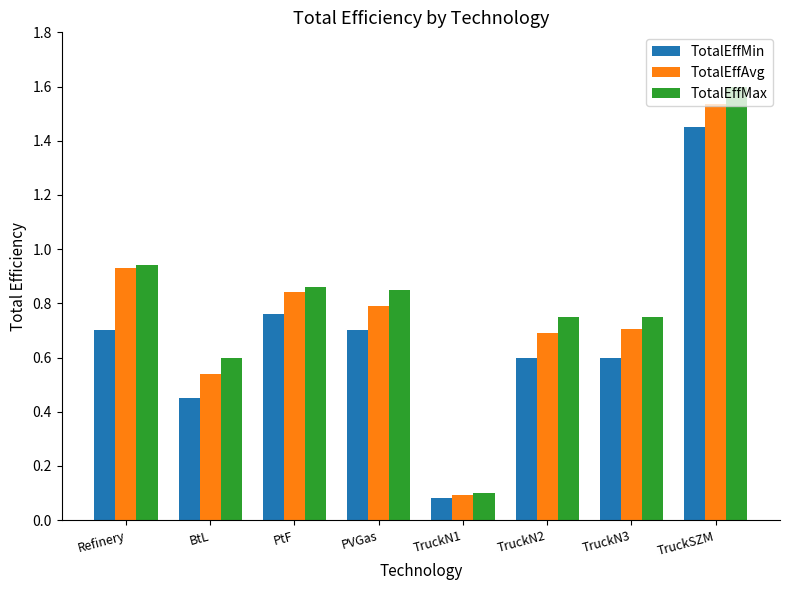

What is the difference between the second highest and minimum values in the TotalEffMin series?

0.7